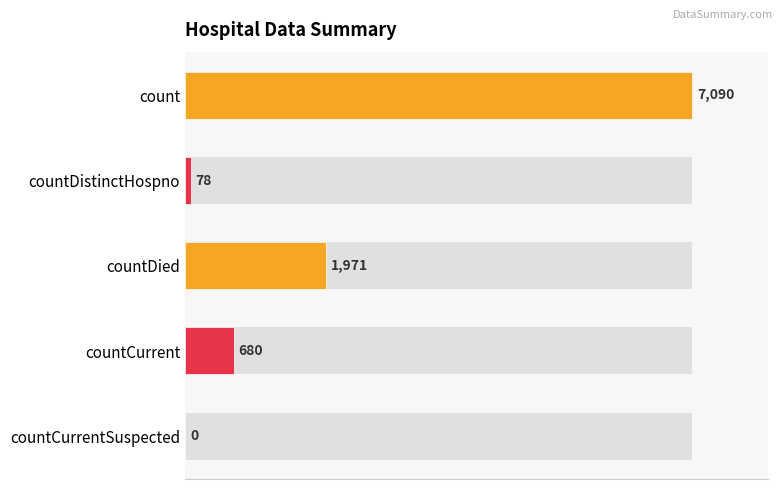

How many series are shown in this chart?

1